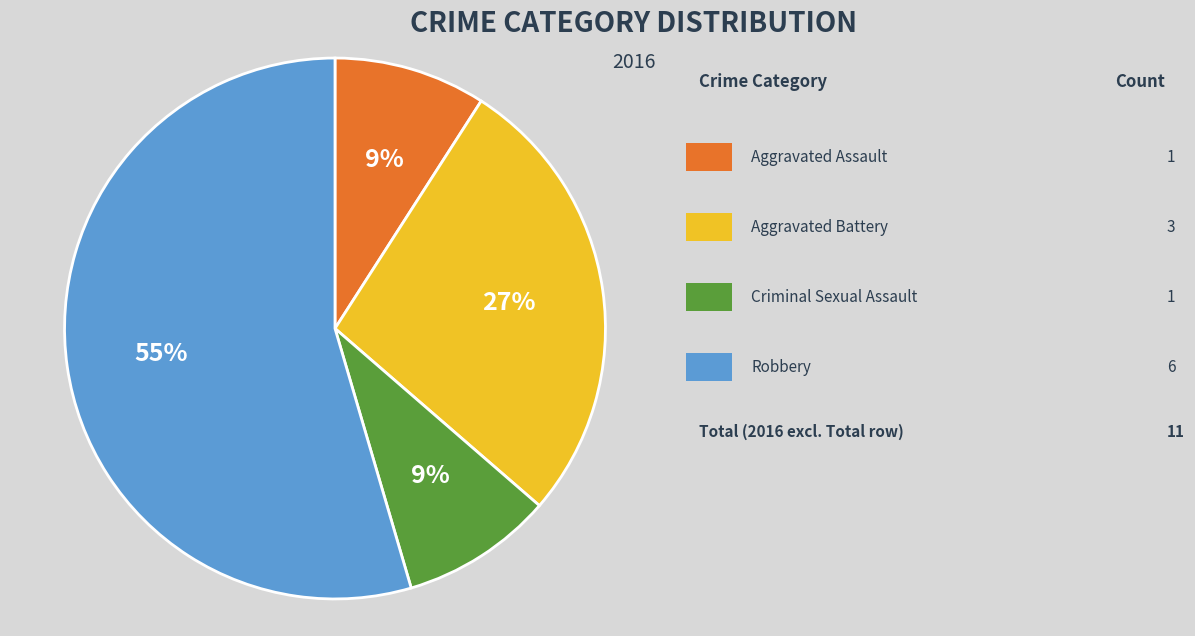

Is there a majority slice in this chart?

Yes